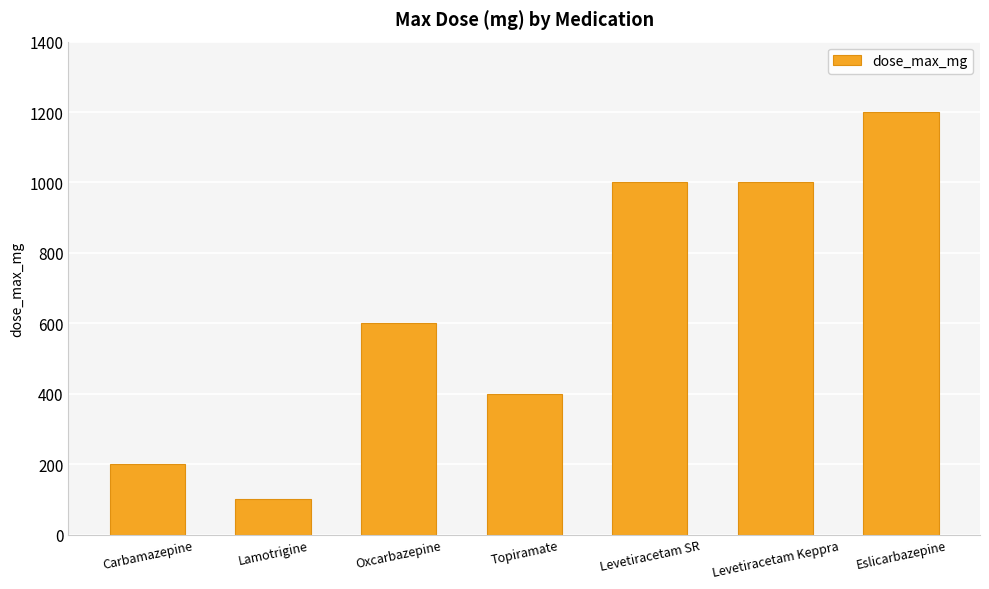

Between Eslicarbazepine and Levetiracetam Keppra, which is larger?

Eslicarbazepine